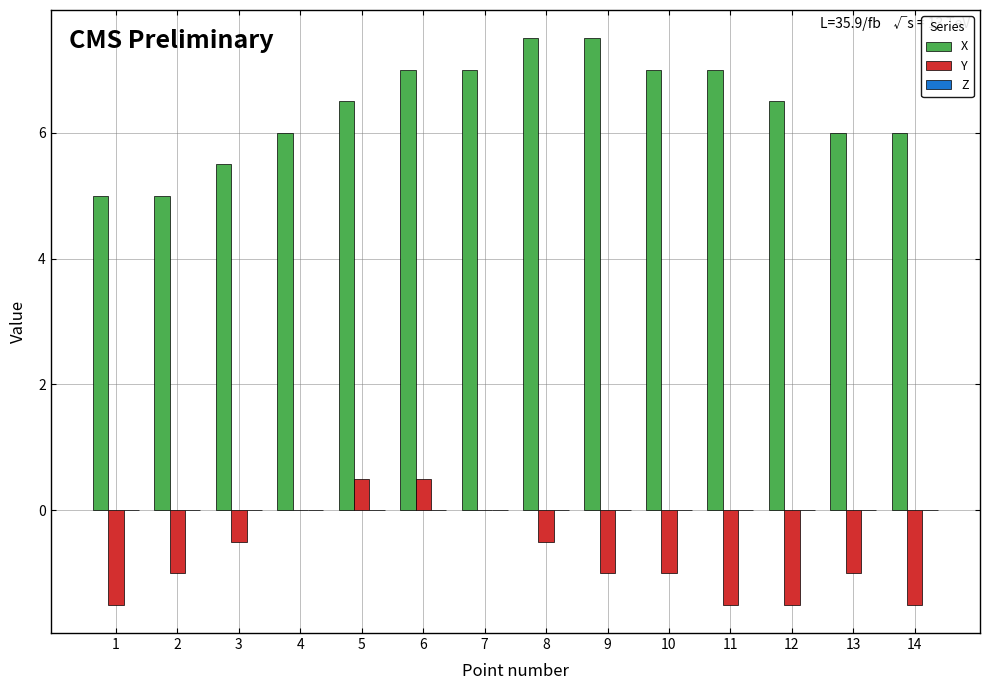

Count the number of data series in this chart.

2